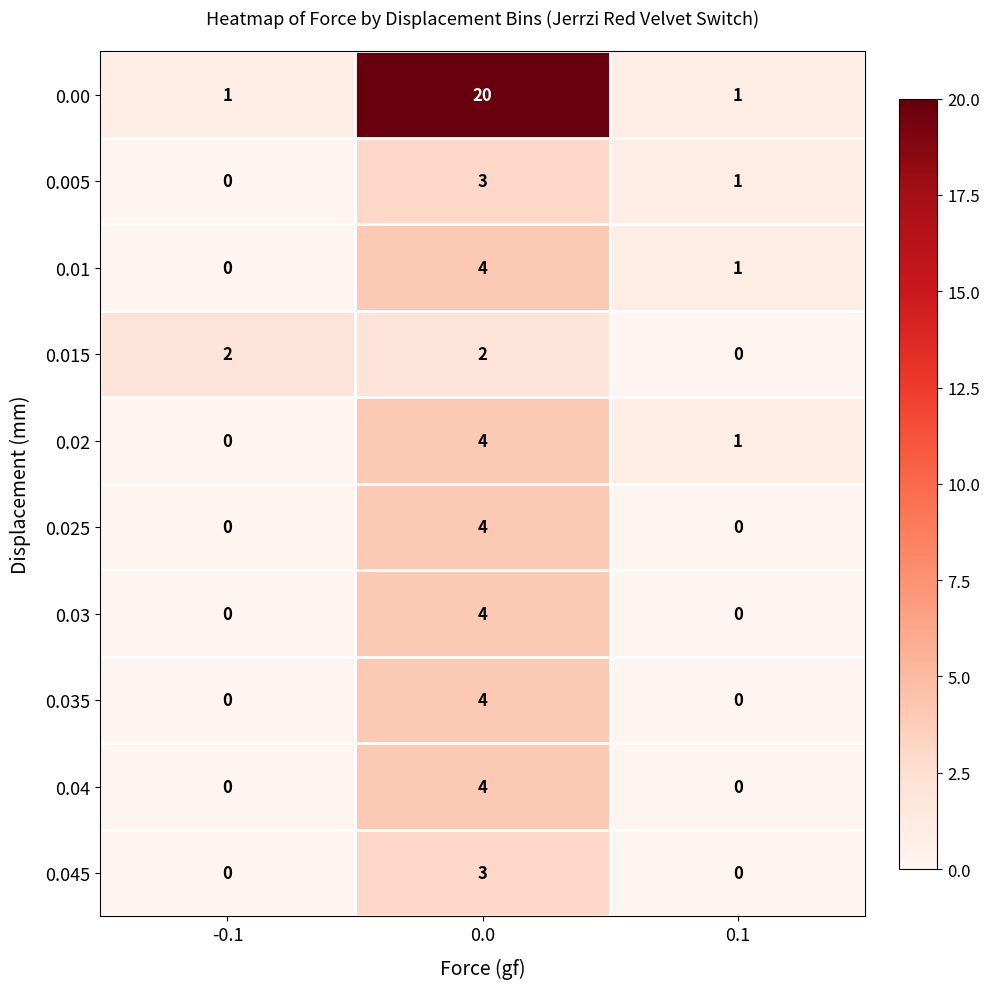

Reading left to right, what are all the values shown in this chart?

0.00: -0.1=1	0.0=20	0.1=1
0.005: -0.1=0	0.0=3	0.1=1
0.01: -0.1=0	0.0=4	0.1=1
0.015: -0.1=2	0.0=2	0.1=0
0.02: -0.1=0	0.0=4	0.1=1
0.025: -0.1=0	0.0=4	0.1=0
0.03: -0.1=0	0.0=4	0.1=0
0.035: -0.1=0	0.0=4	0.1=0
0.04: -0.1=0	0.0=4	0.1=0
0.045: -0.1=0	0.0=3	0.1=0